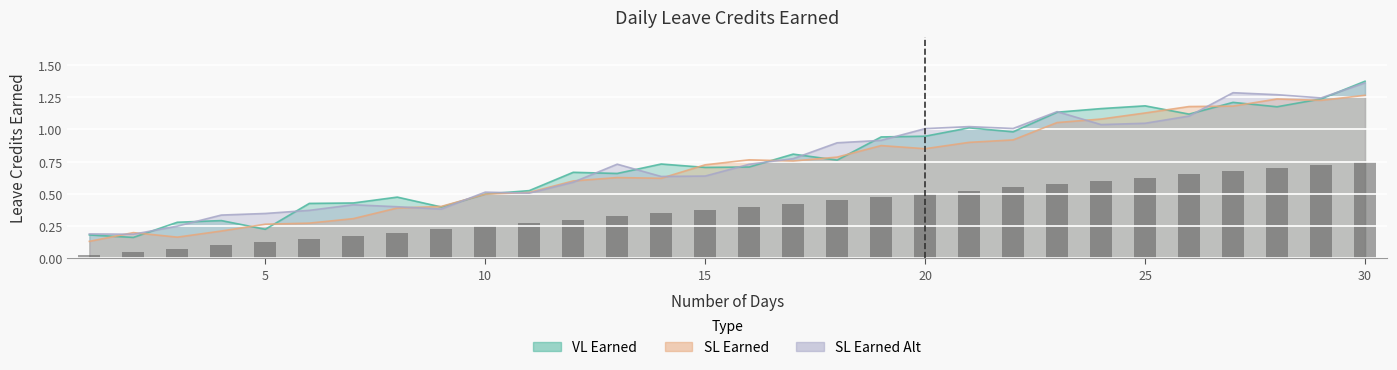

How many groups of bars are there?

30